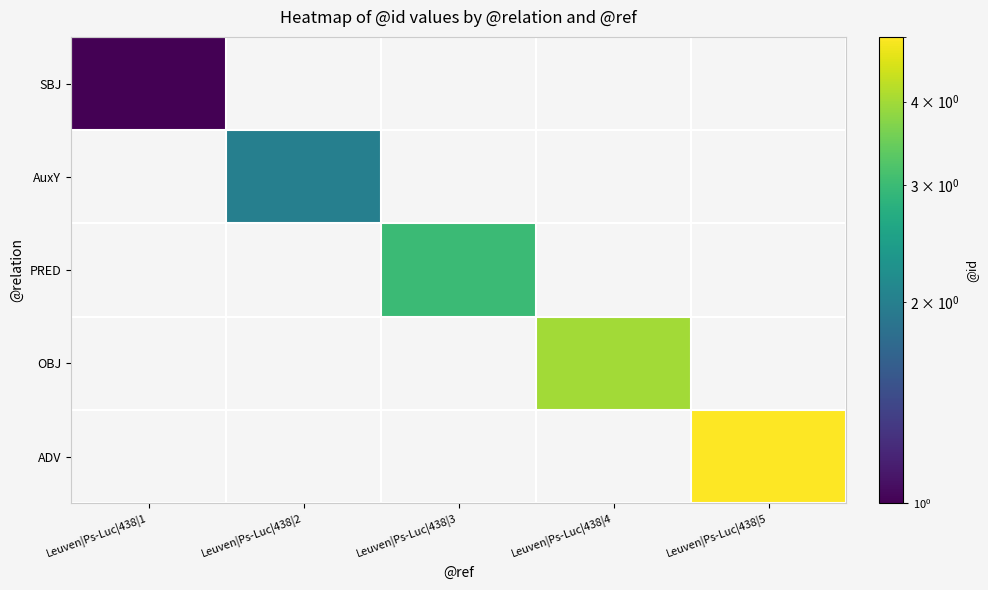

What is the smallest value displayed?

1.0